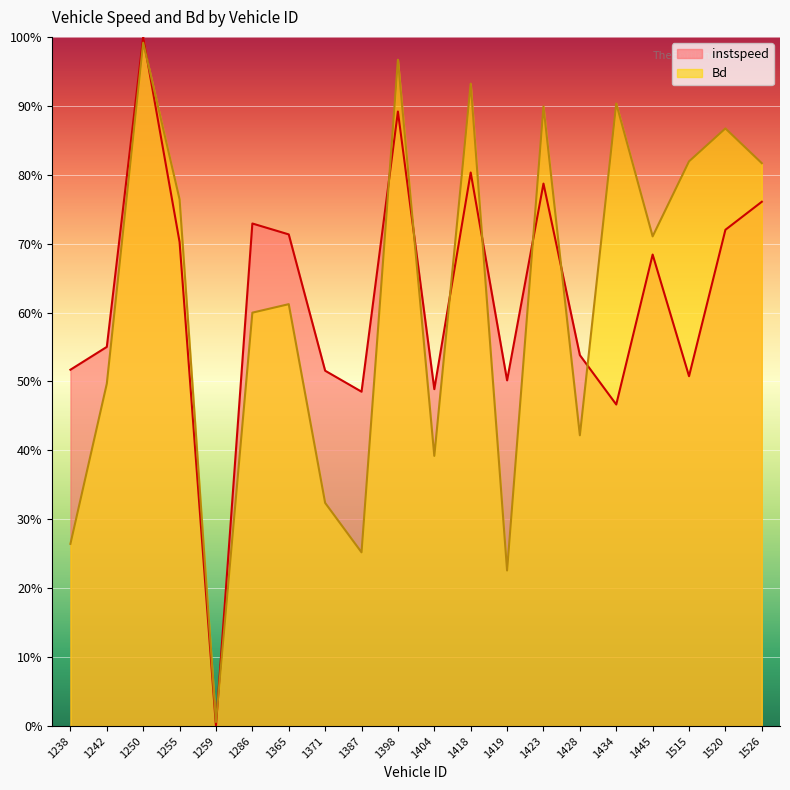

Which series ends up on top after the final intersection of instspeed and Bd?

Bd